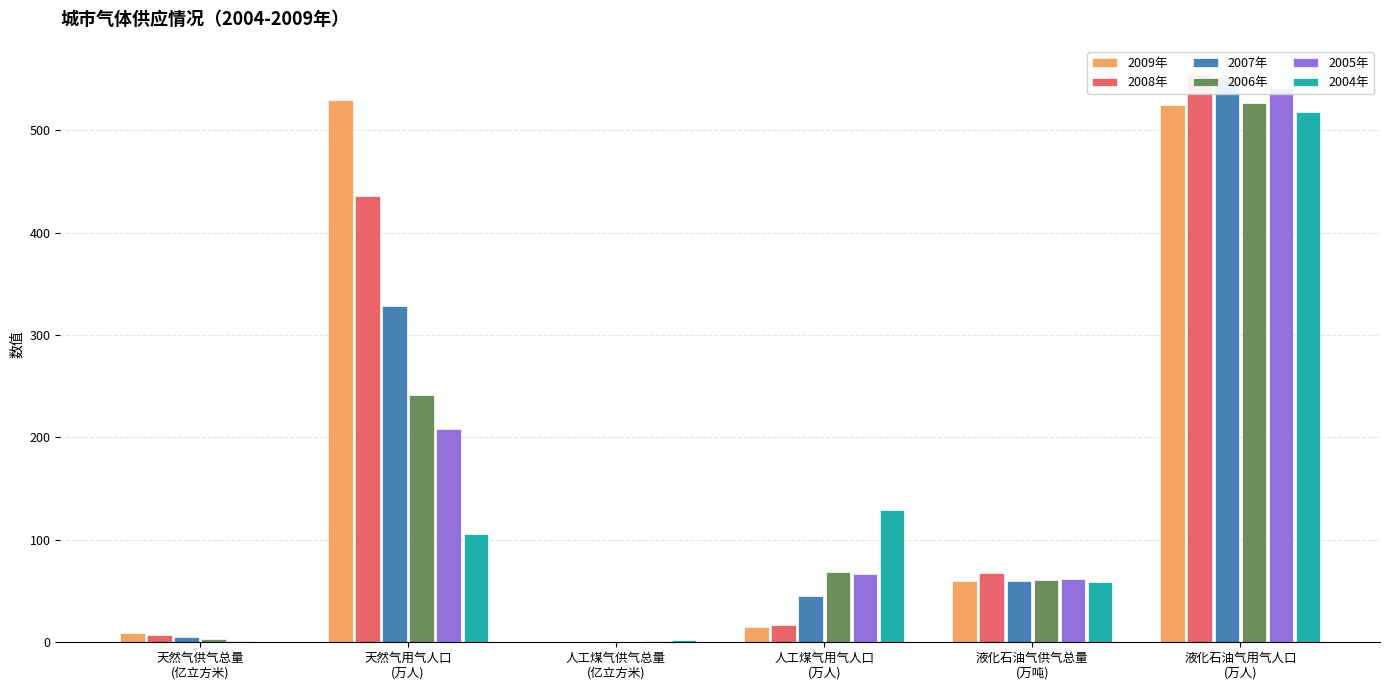

At 液化石油气用气人口
(万人), list the series in order from largest to smallest.

2008年, 2007年, 2005年, 2006年, 2009年, 2004年